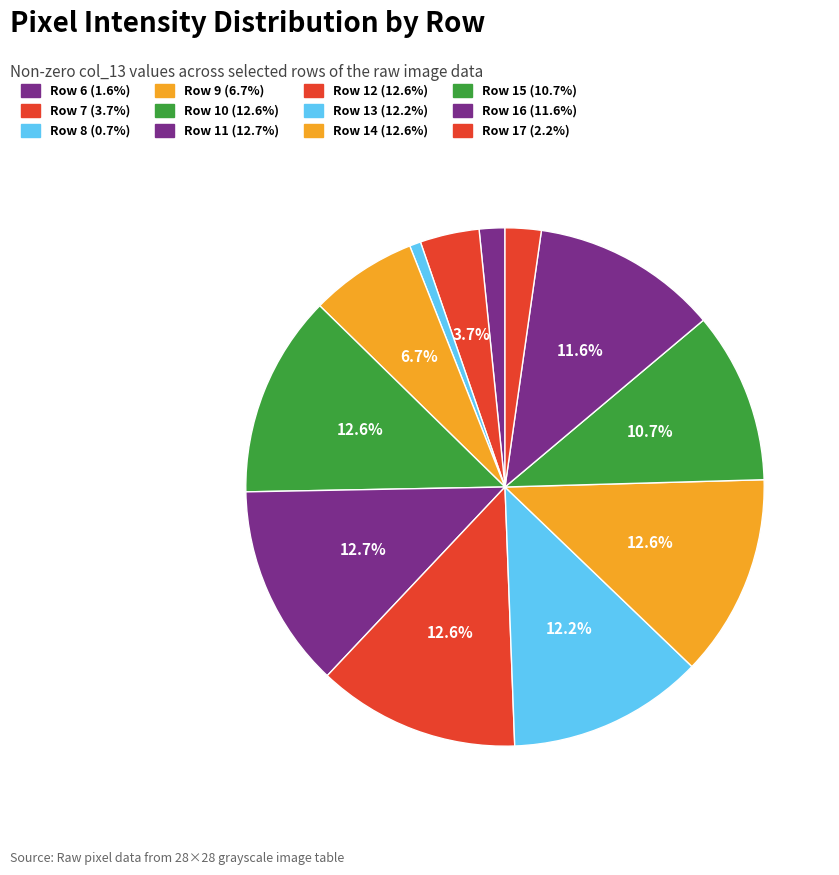

Which category has the biggest portion of the pie?

Row 11